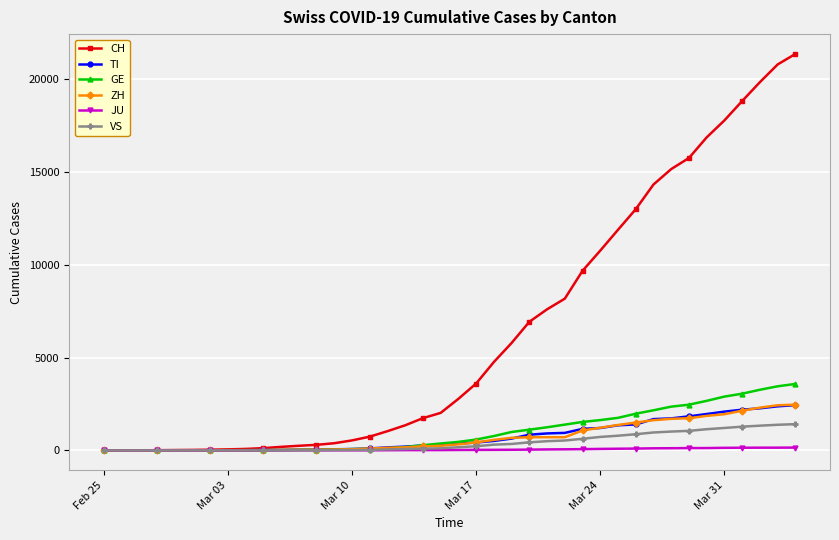

Which series has the largest total across all categories?

CH